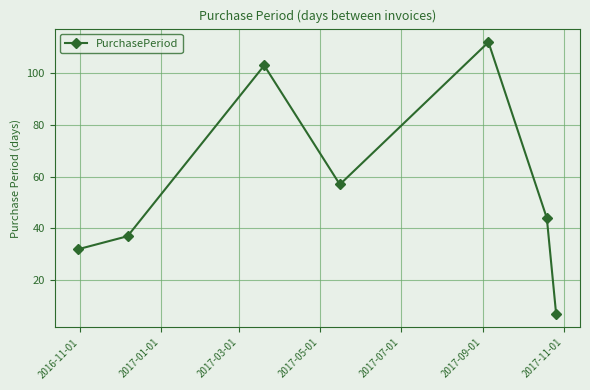

What is the average value?

56